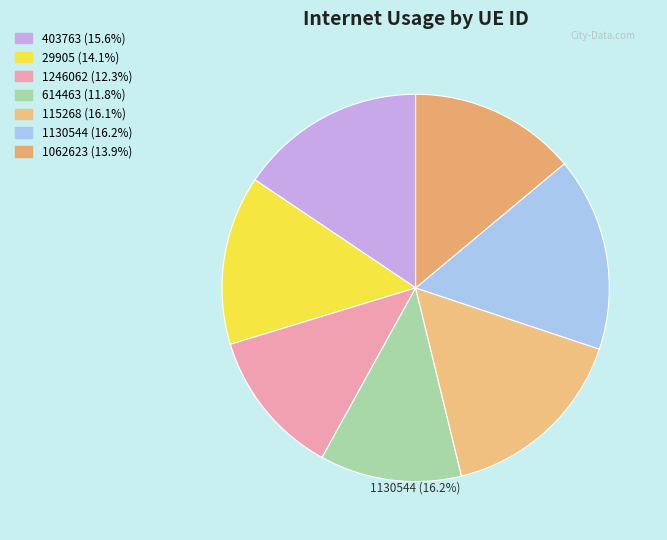

To the nearest percent, what percentage of the pie is 1130544?

16%